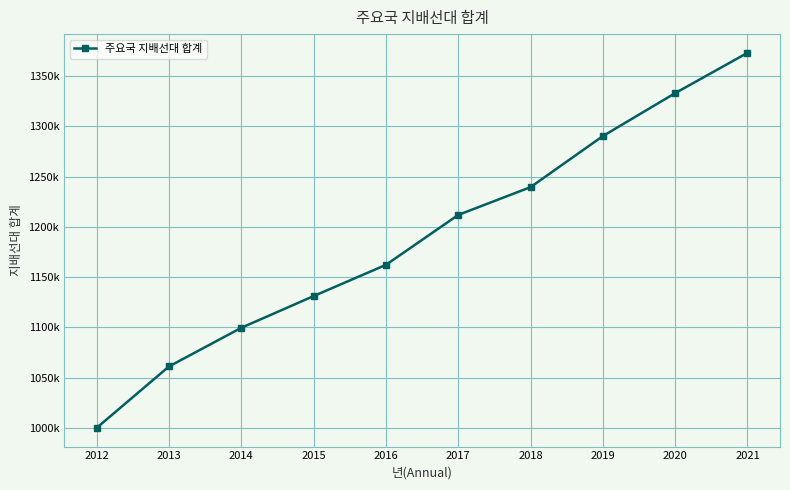

True or false: the data shows 600287 at 2013.

False